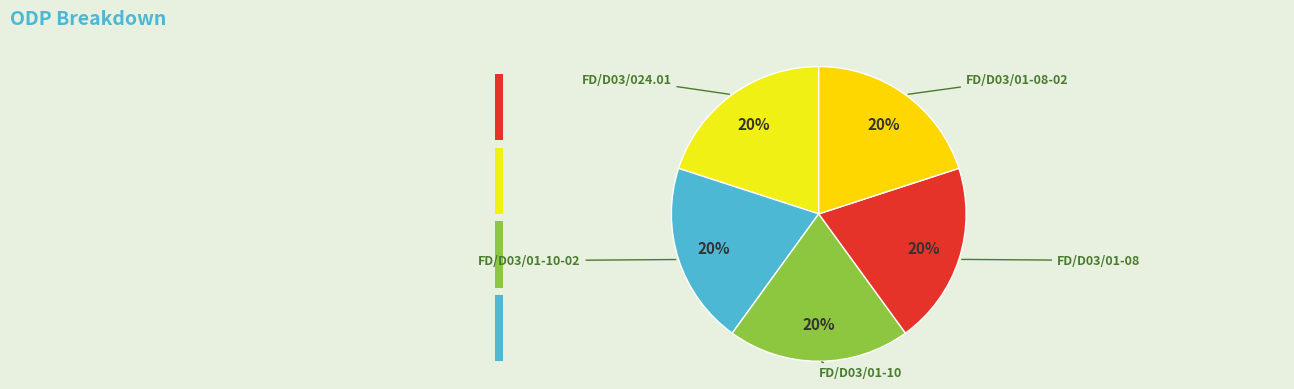

Is there any slice that represents more than half of the pie?

No